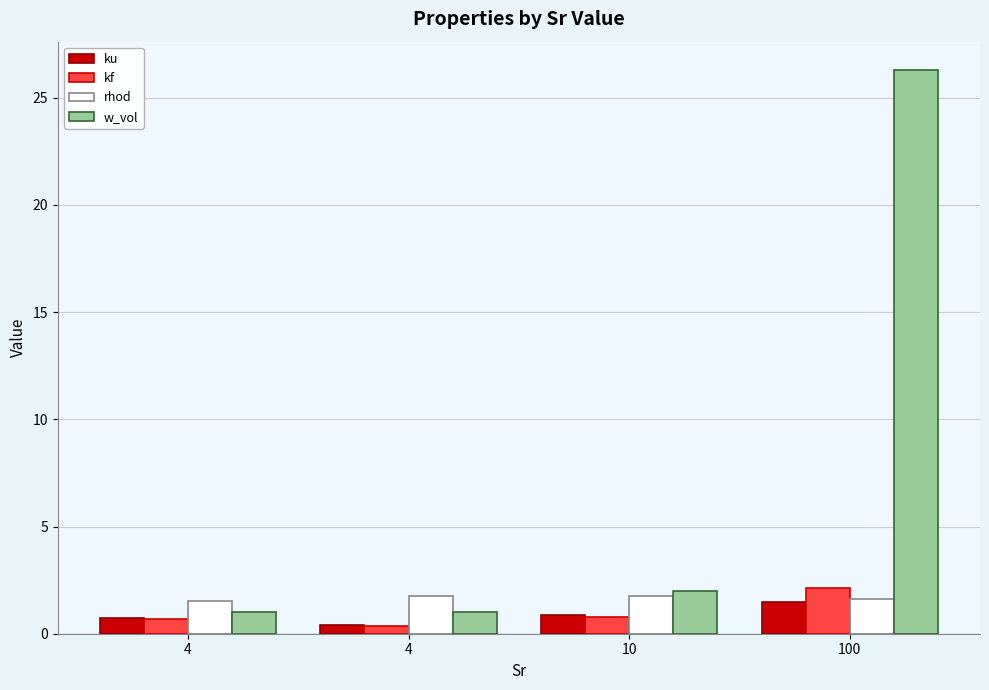

How many categories are shown in the chart?

4